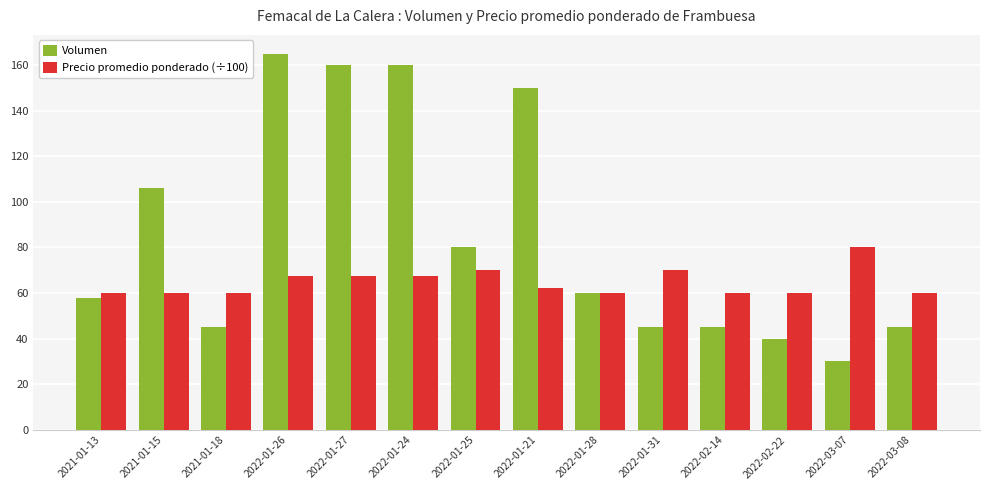

Which category has the highest value in the Volumen series?

2022-01-26